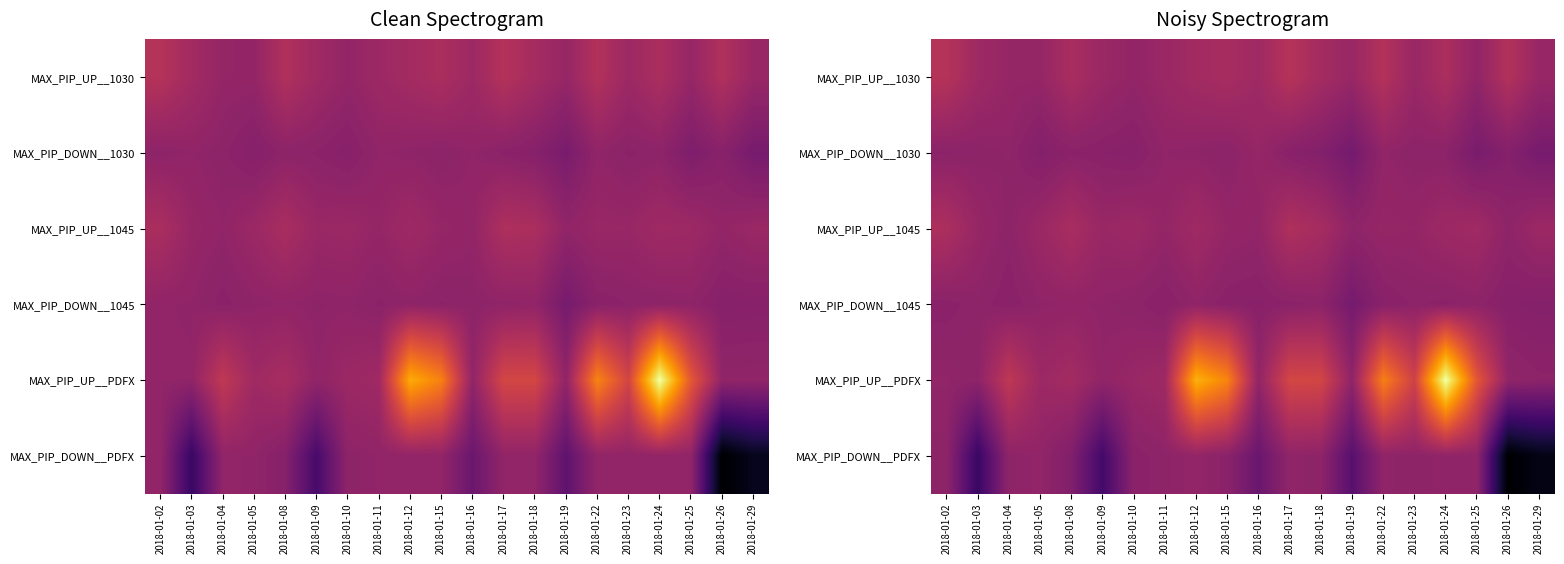

Which series has the widest spread of values?

MAX_PIP_UP__PDFX